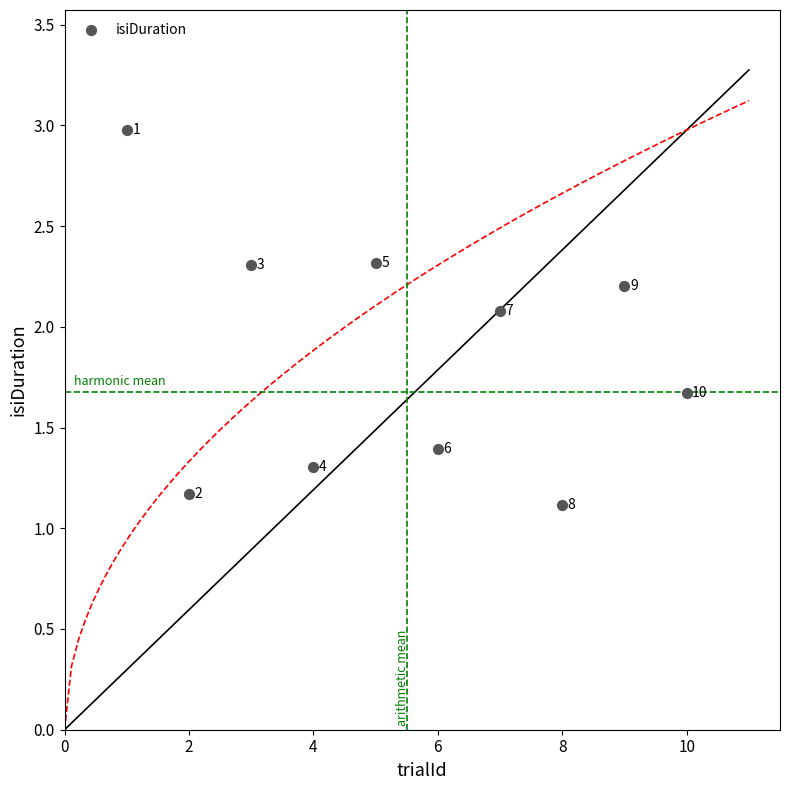

What is the average X value?

5.5